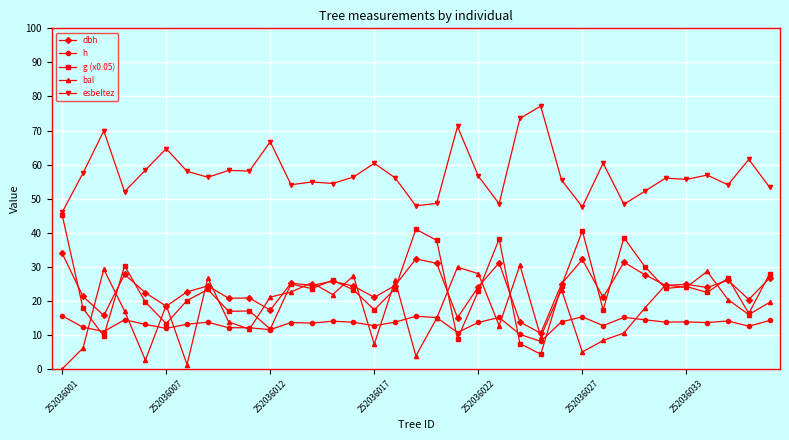

True or false: bal and esbeltez cross at least once.

False